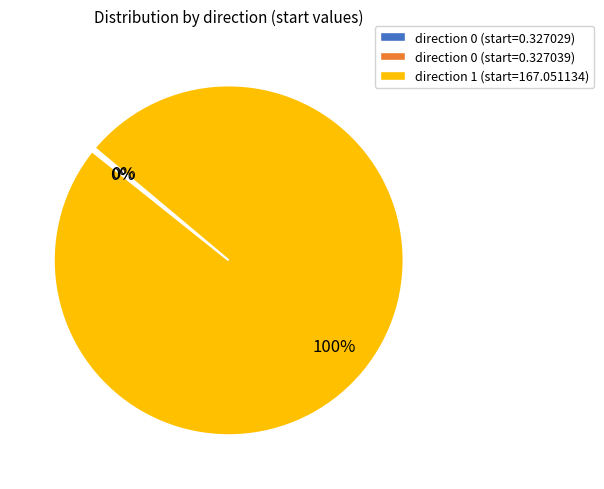

Which slice represents more than half of the pie?

direction 1 (start=167.051134)